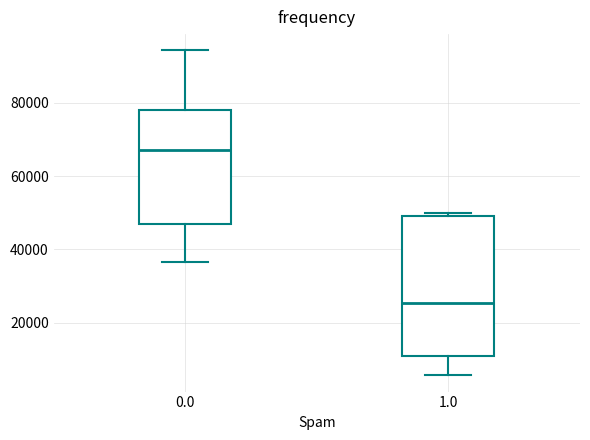

Reading left to right, transcribe this box plot: for each box, give where its median line is, the range the box spans, and where its two whiskers end, as read against the y-axis. The values are not printed on the chart, so give them approximately, as read against the axis.

0.0: median 68000, box 46000 to 78000, whiskers 36000 to 94000
1.0: median 26000, box 12000 to 50000, whiskers 6000 to 50000 (just above the box's upper edge)